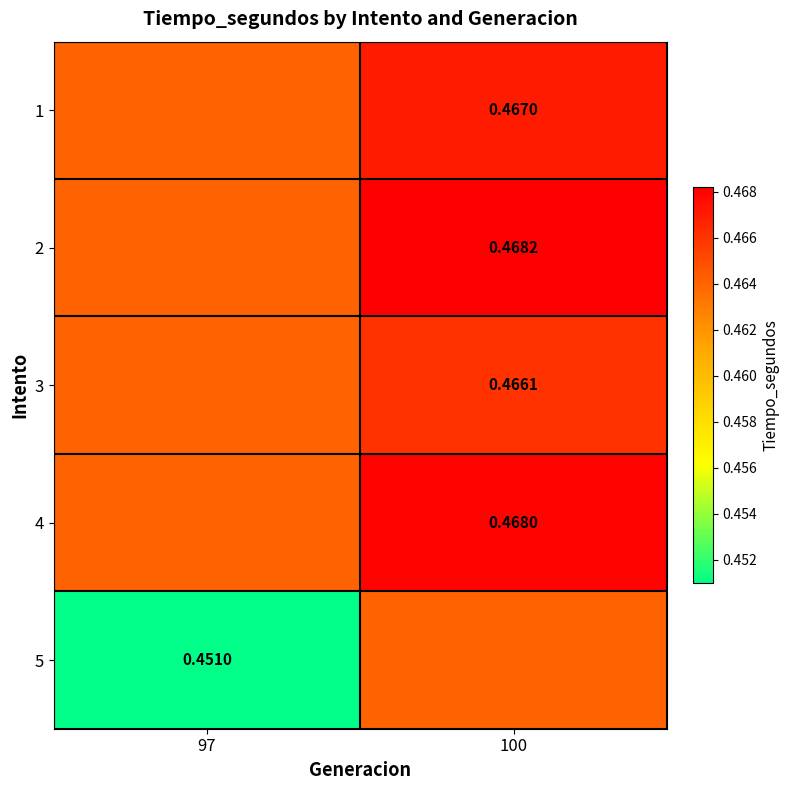

Read the 3 value at 97.

0.5